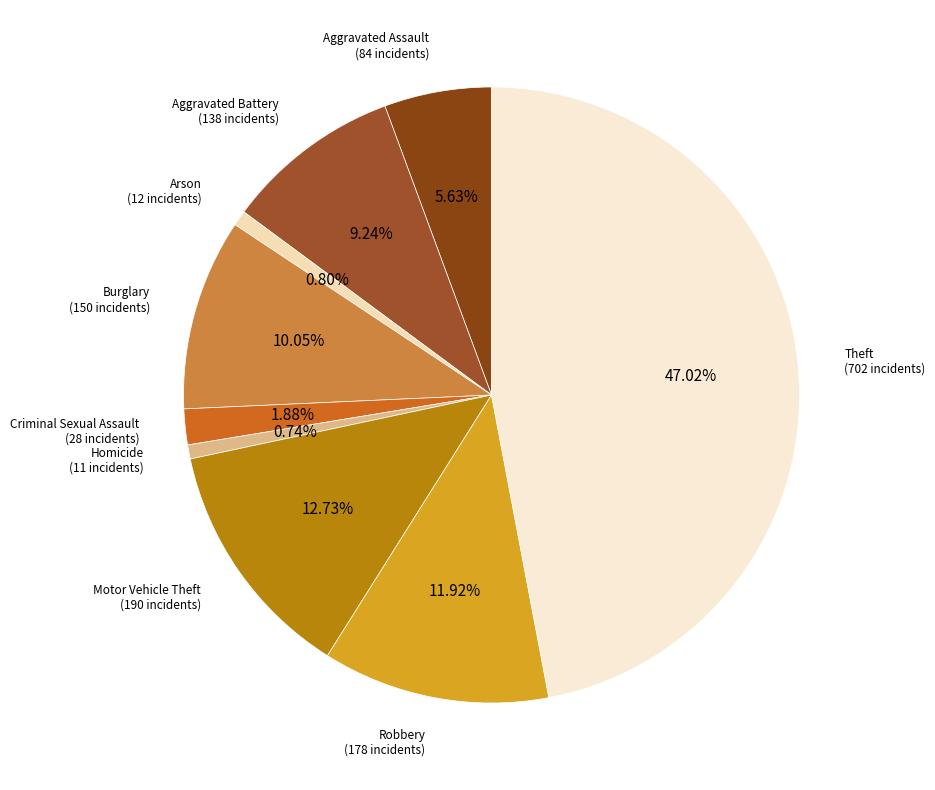

Is there a majority slice in this chart?

No